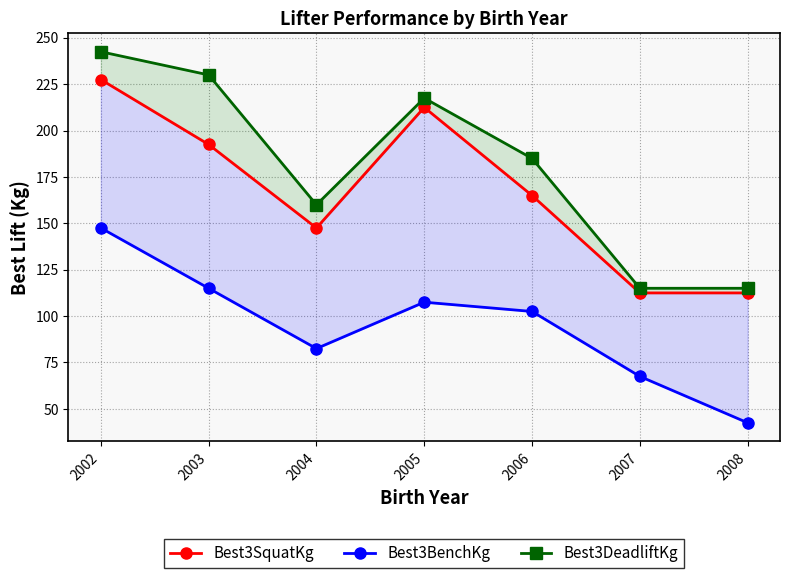

Where does the Best3DeadliftKg series first go above 185?

2002